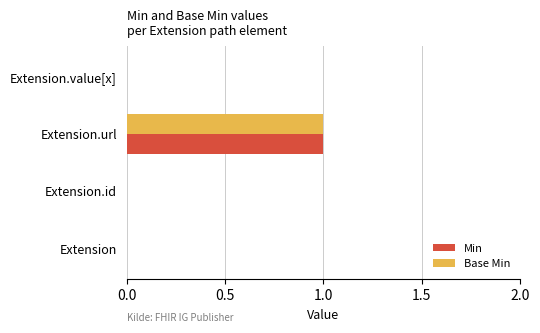

At which category is the sum across all series the highest?

Extension.url